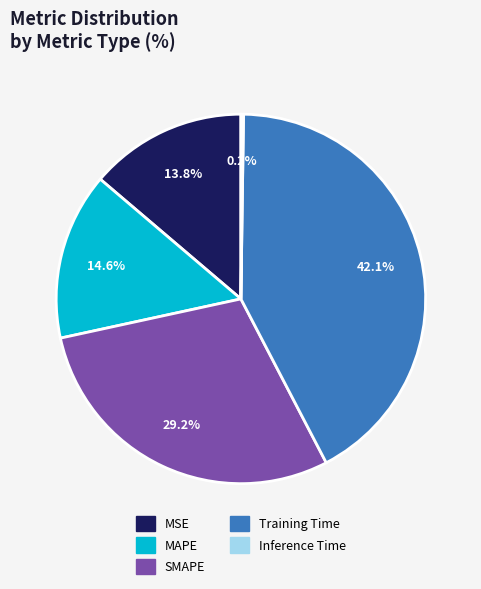

What is the total percentage of MAPE and MSE?

28.4%